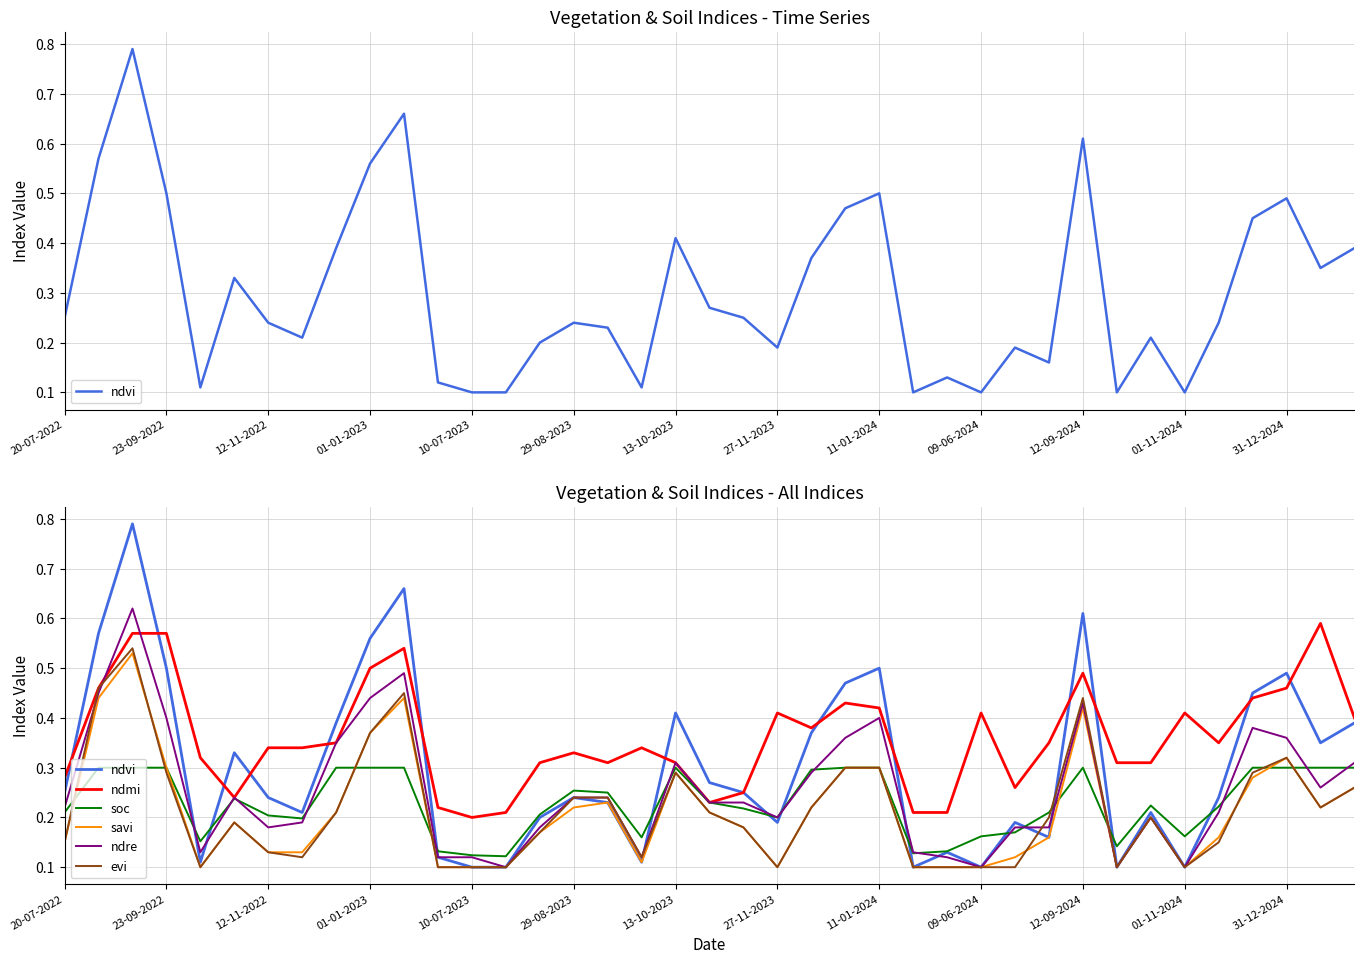

What is the maximum value shown in the chart?

0.8